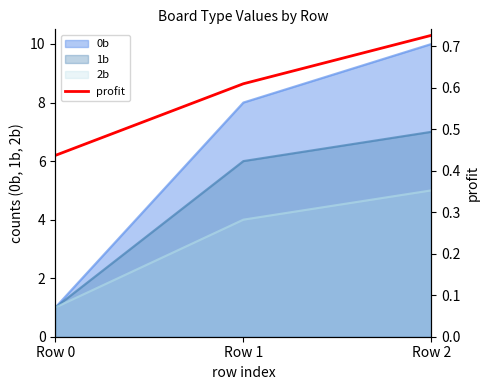

Between Row 1 and Row 2, which is larger?

Row 2